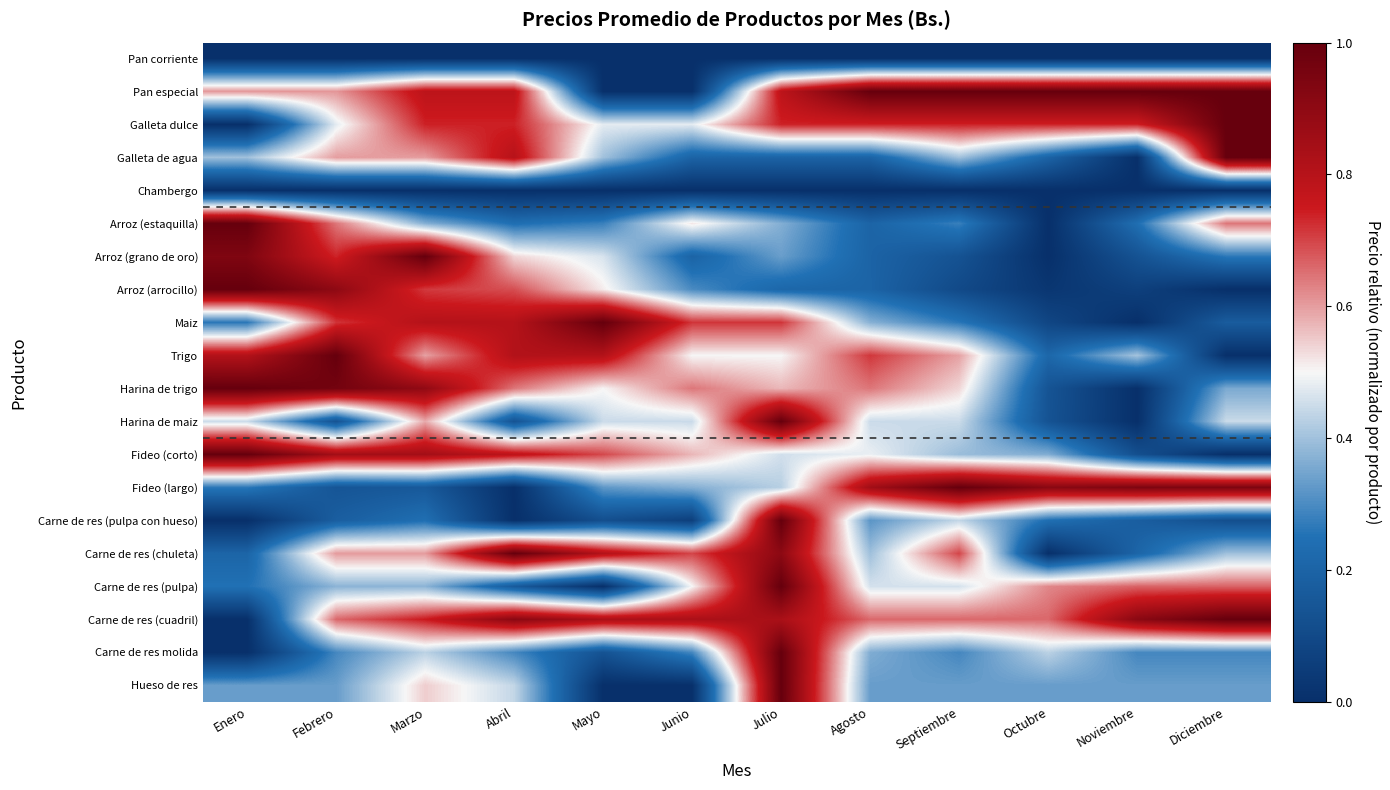

Which label corresponds to the smallest value in the chart?

Enero